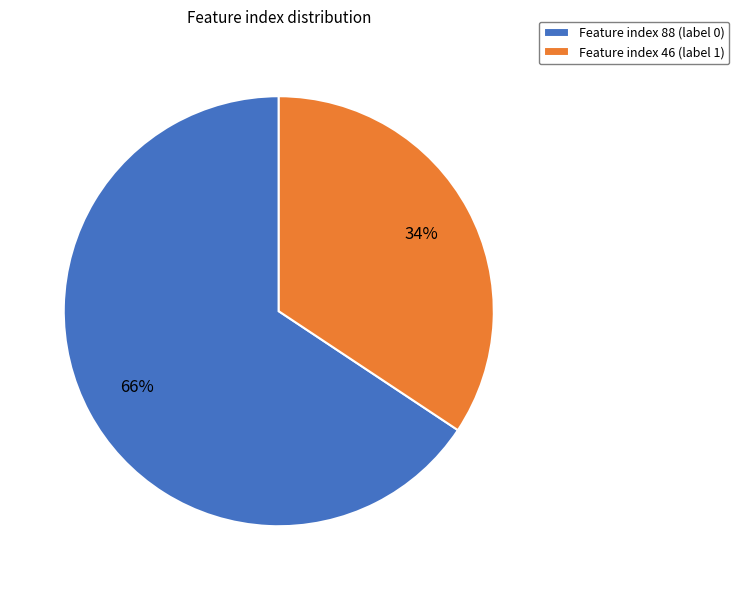

True or false: Feature index 46 (label 1) accounts for 34% of the total.

True